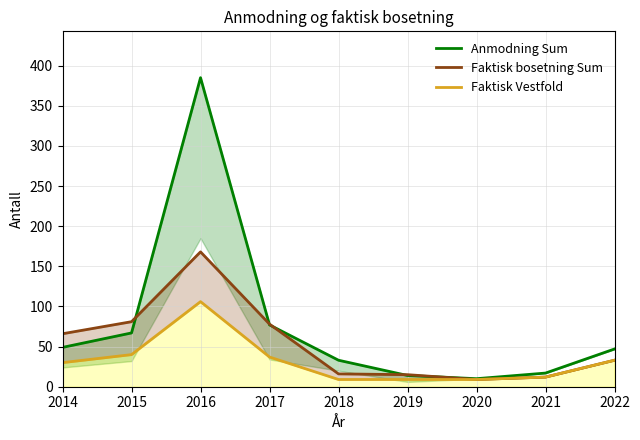

At which category does the chart reach its minimum across all series?

2020